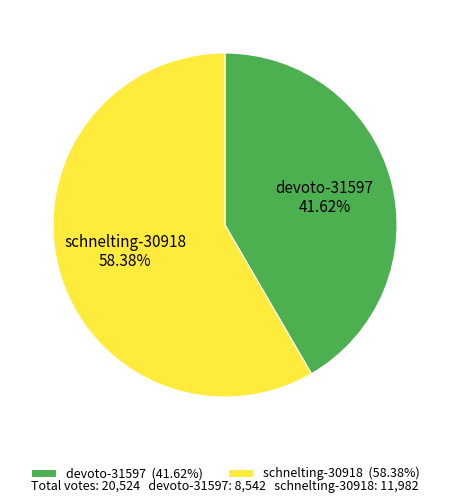

What is the smallest slice in the pie chart?

devoto-31597